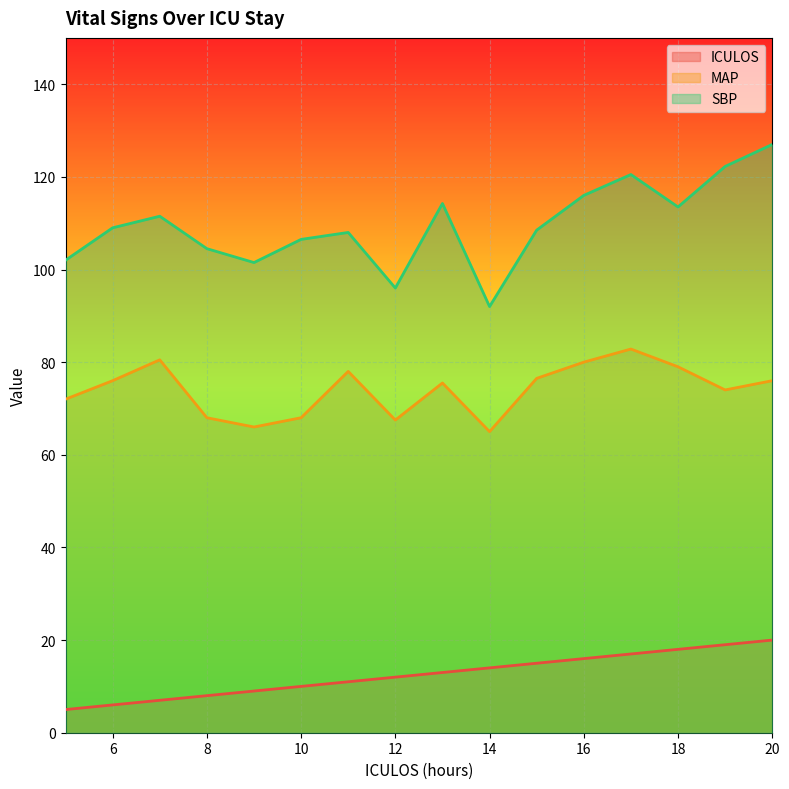

Which has a higher value, 12 or 16?

16